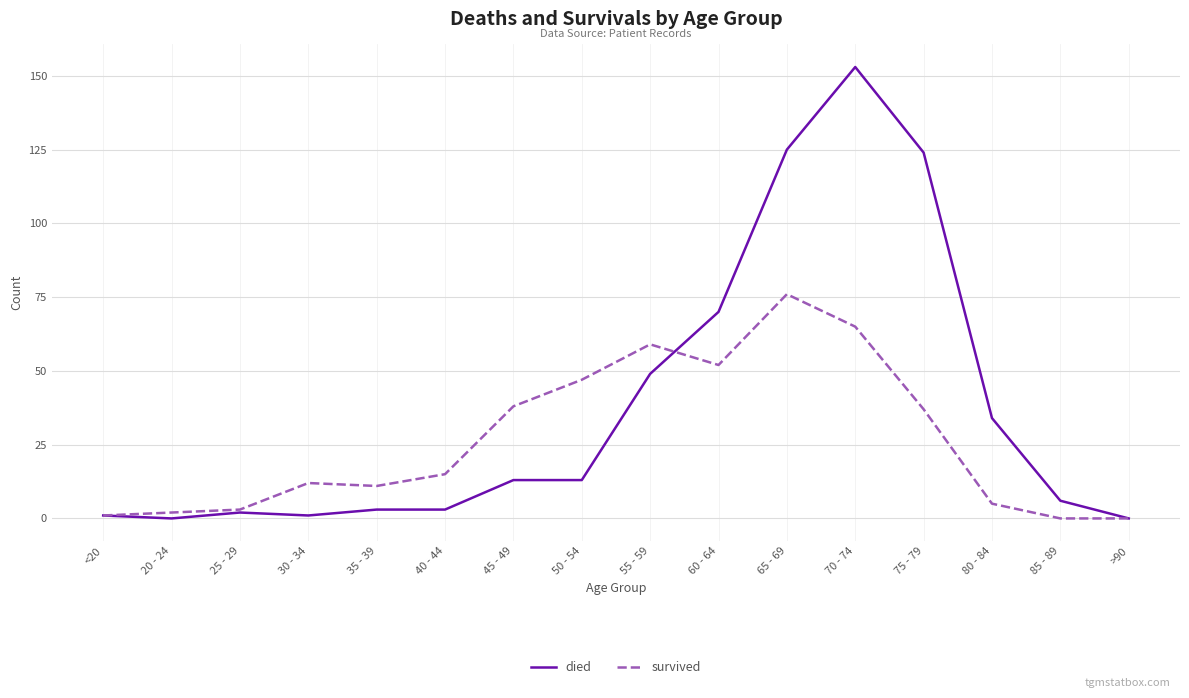

What is the maximum value for survived?

76